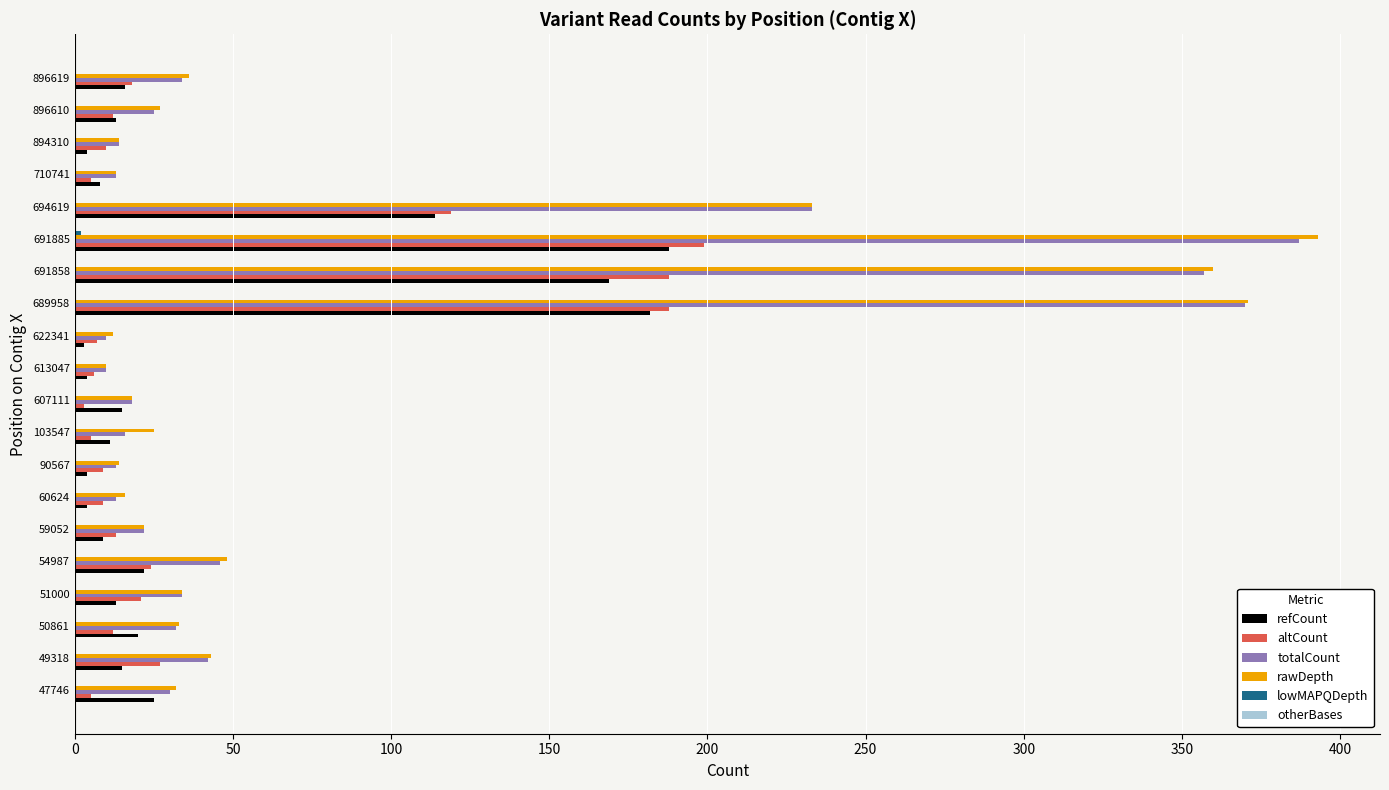

Between 607111 and 689958, which series saw the biggest shift?

rawDepth